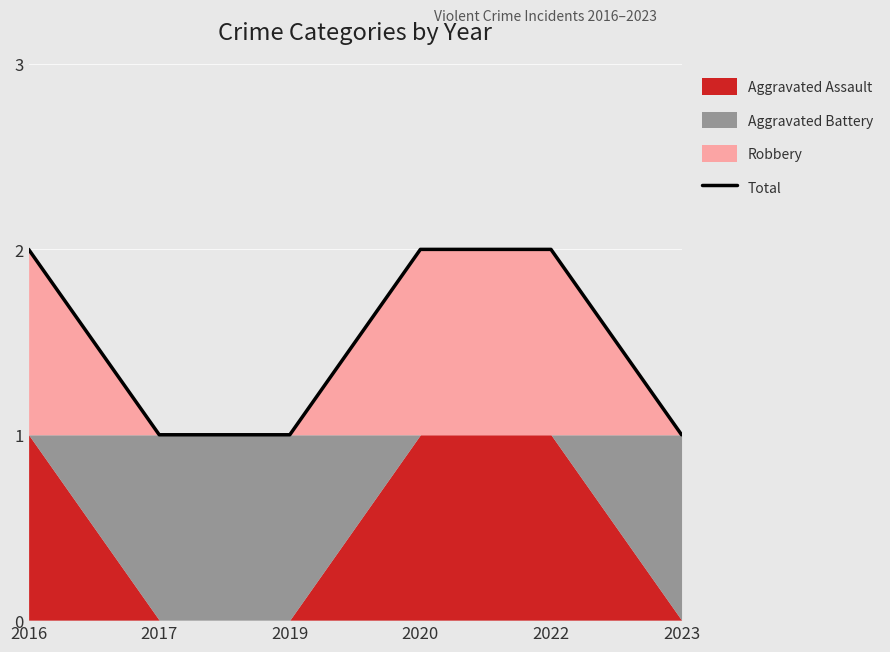

Reading right to left, transcribe all the data shown in this chart.

1	2	2	1	1	2